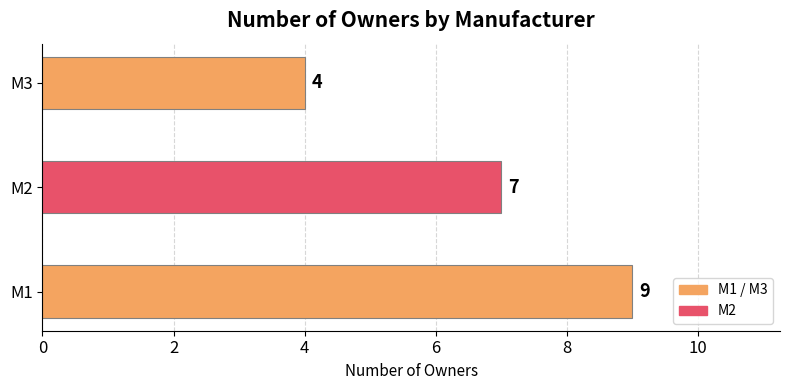

What is the sum of all values?

20